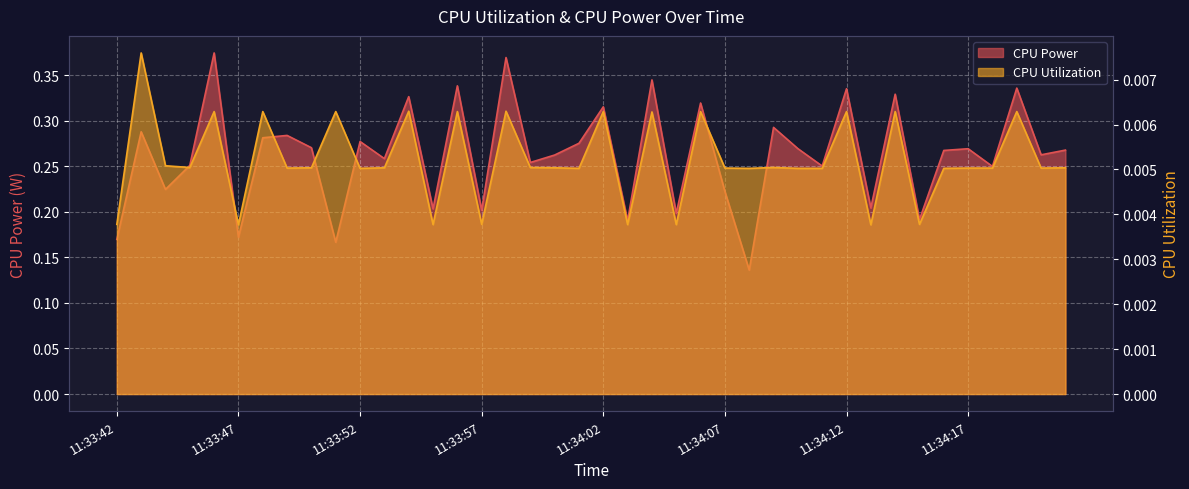

How many data points does each series have?

40